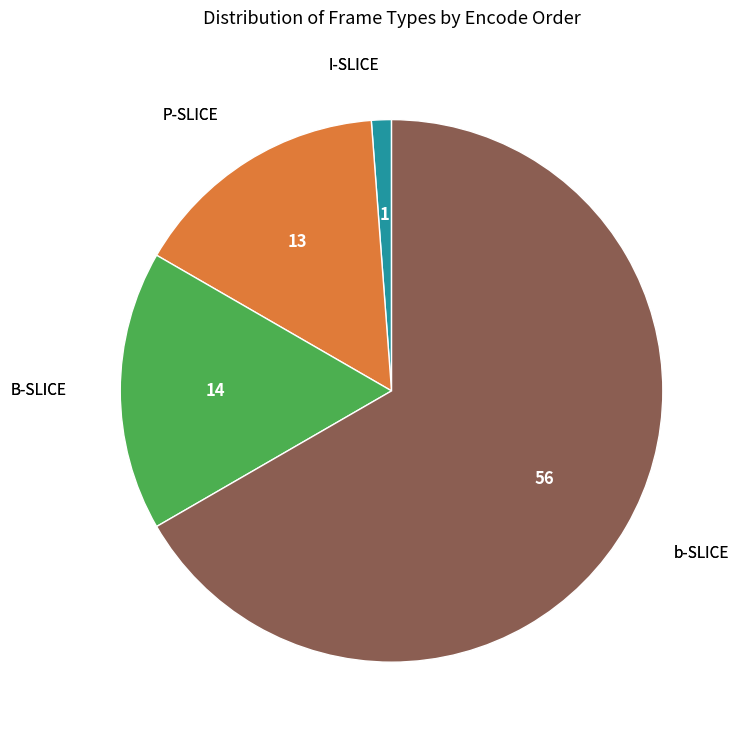

Is there any slice that represents more than half of the pie?

Yes